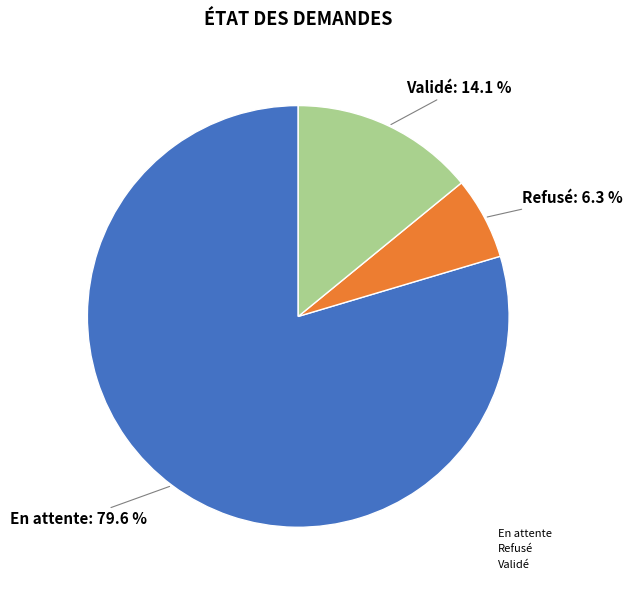

Approximately how many times larger is the value at Refusé compared to Validé?

0.4